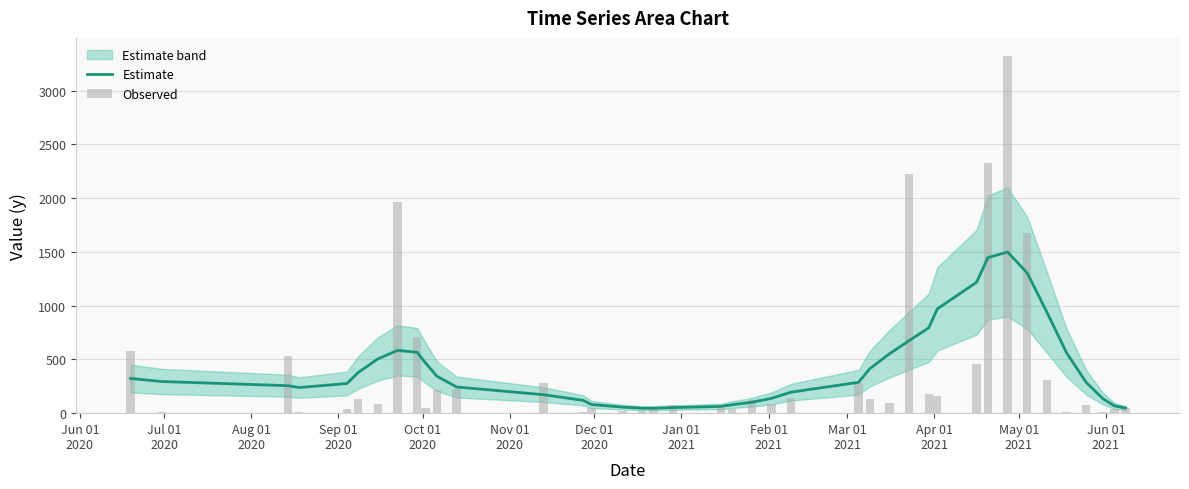

The value of Observed at 15 is 8.5. True or false?

False